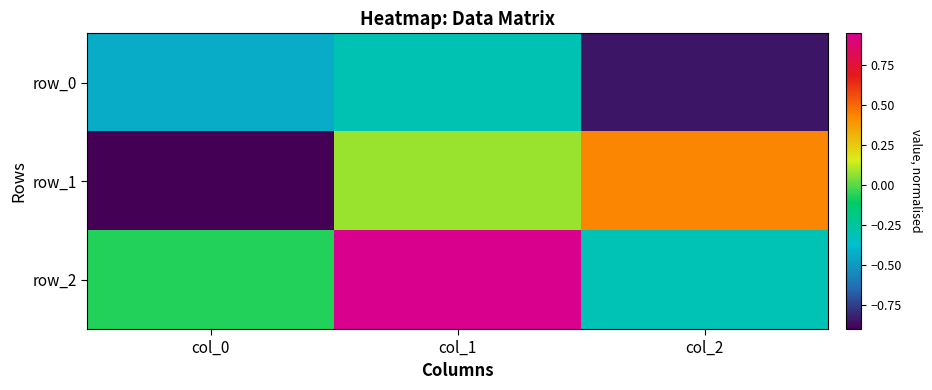

How many values in row_2 are below zero?

2